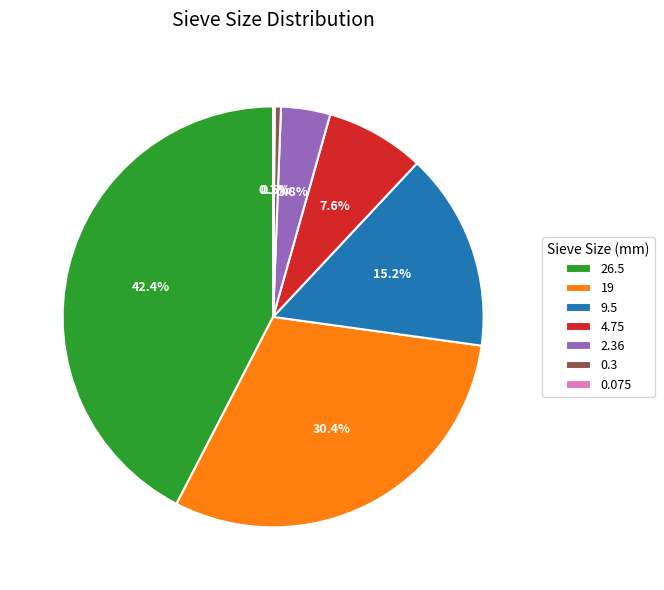

Is there a majority slice in this chart?

No